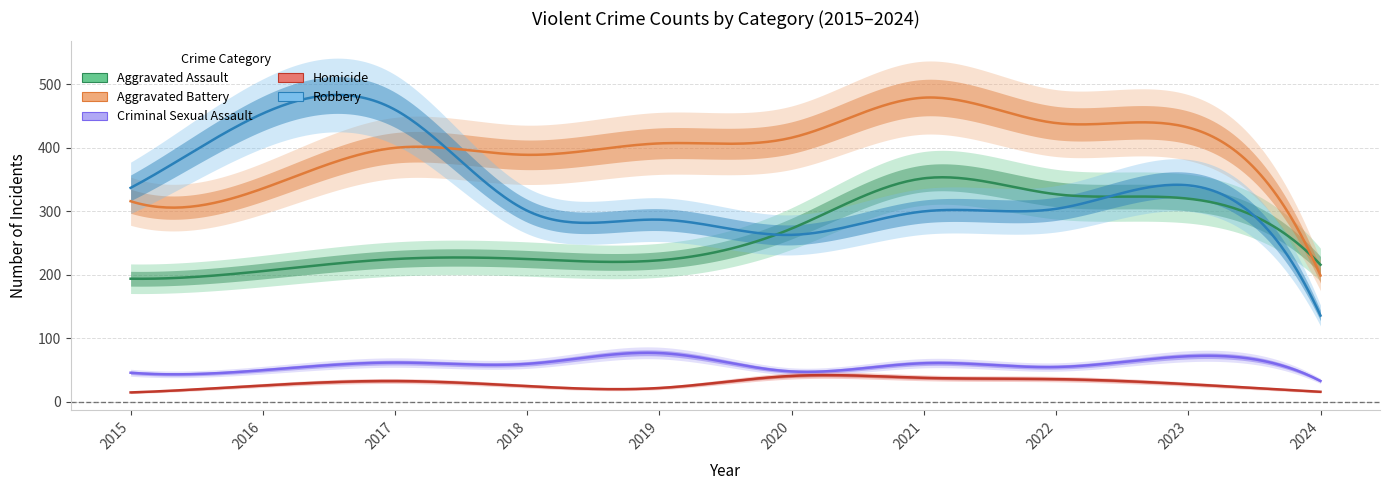

At which category does Aggravated Battery reach its first local valley?

2018